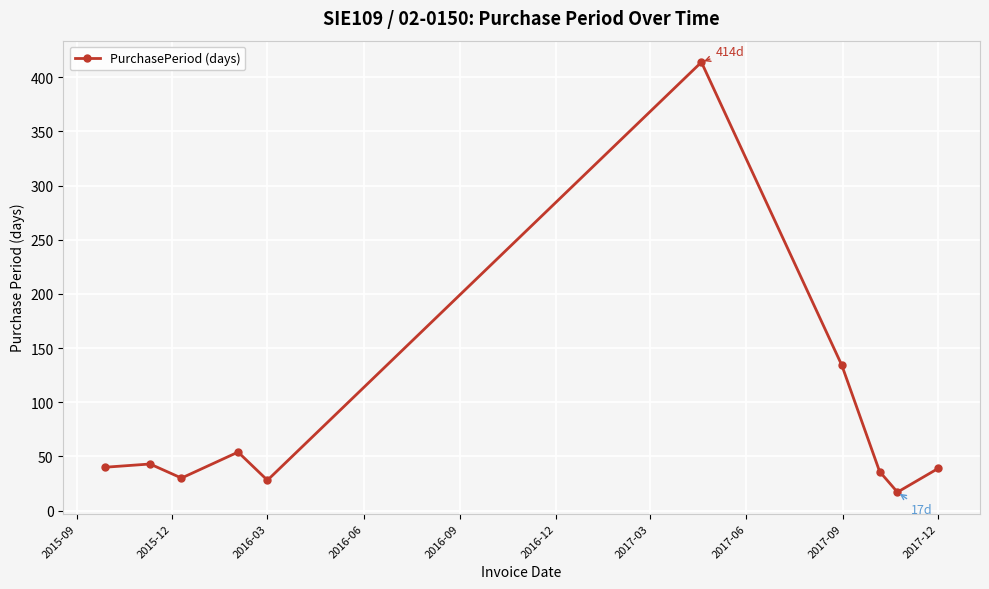

How many distinct data groups are displayed?

1